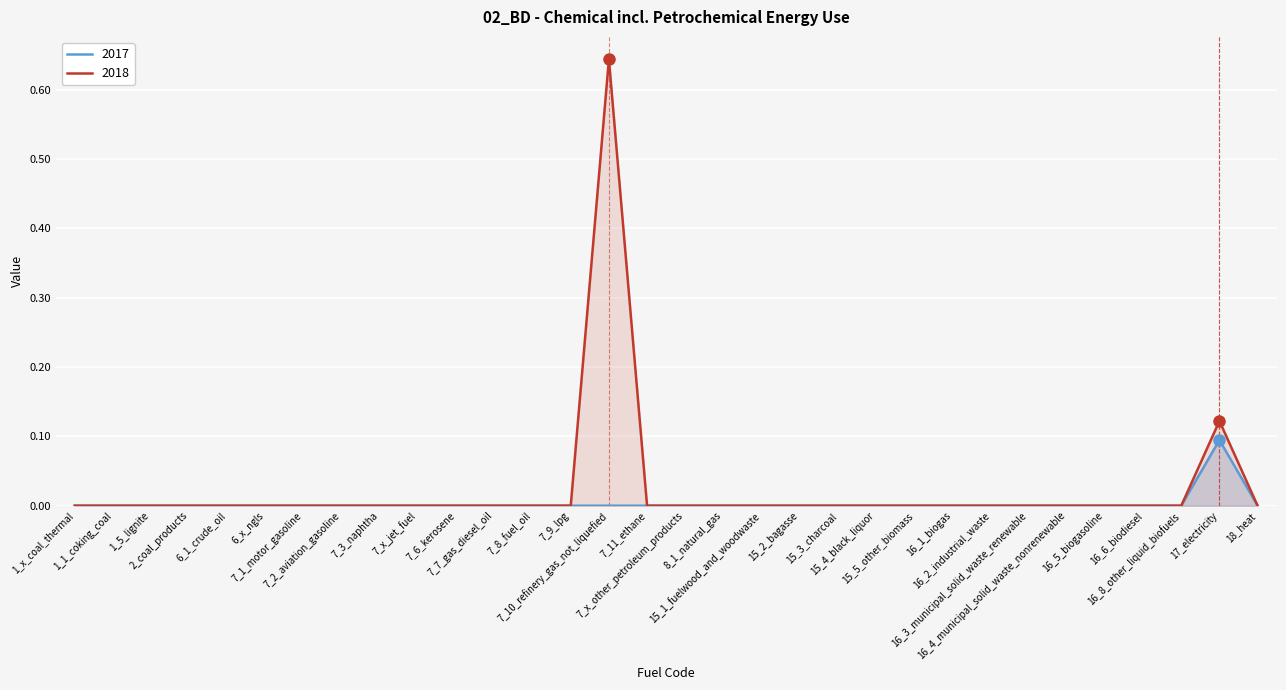

What is the sum of all 2017 values?

0.1